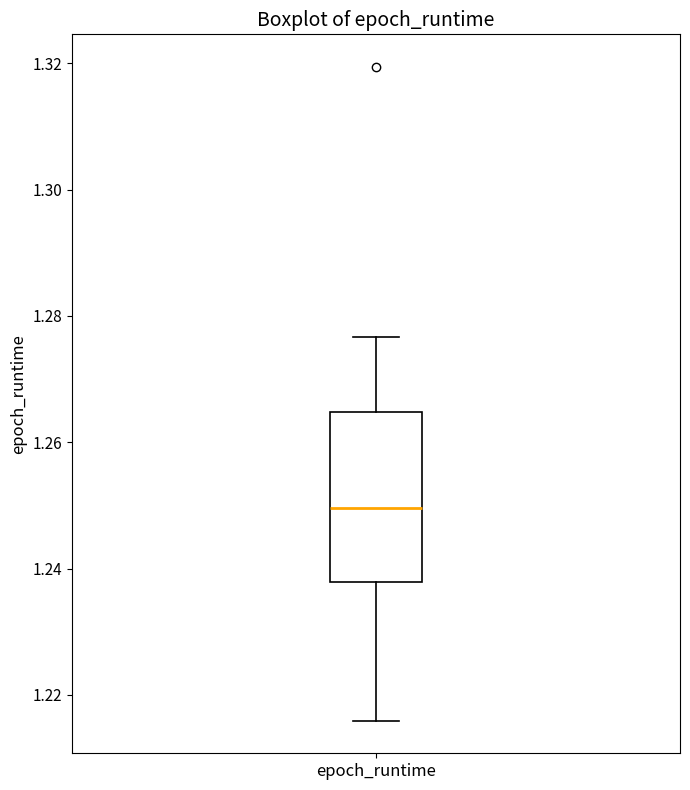

Where does the lower whisker of the box for epoch_runtime end on the y-axis? The values are not printed on the chart, so give them approximately, as read against the axis.

1.216